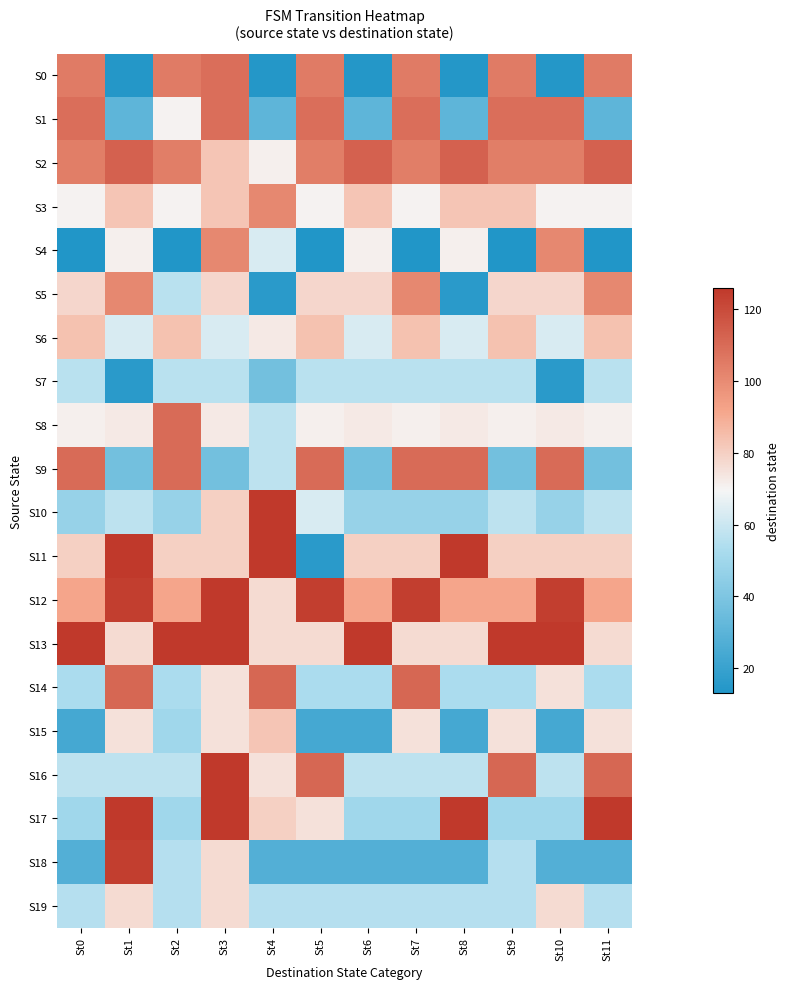

What is the difference between the maximum and minimum values in the S13 series?

49